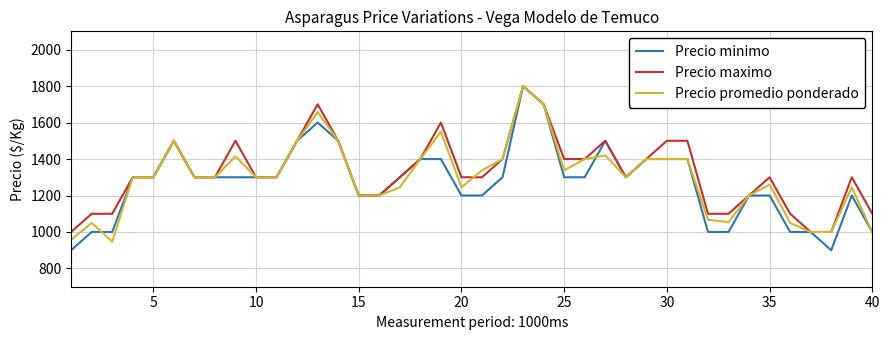

What is the highest value of the Precio maximo series?

1800